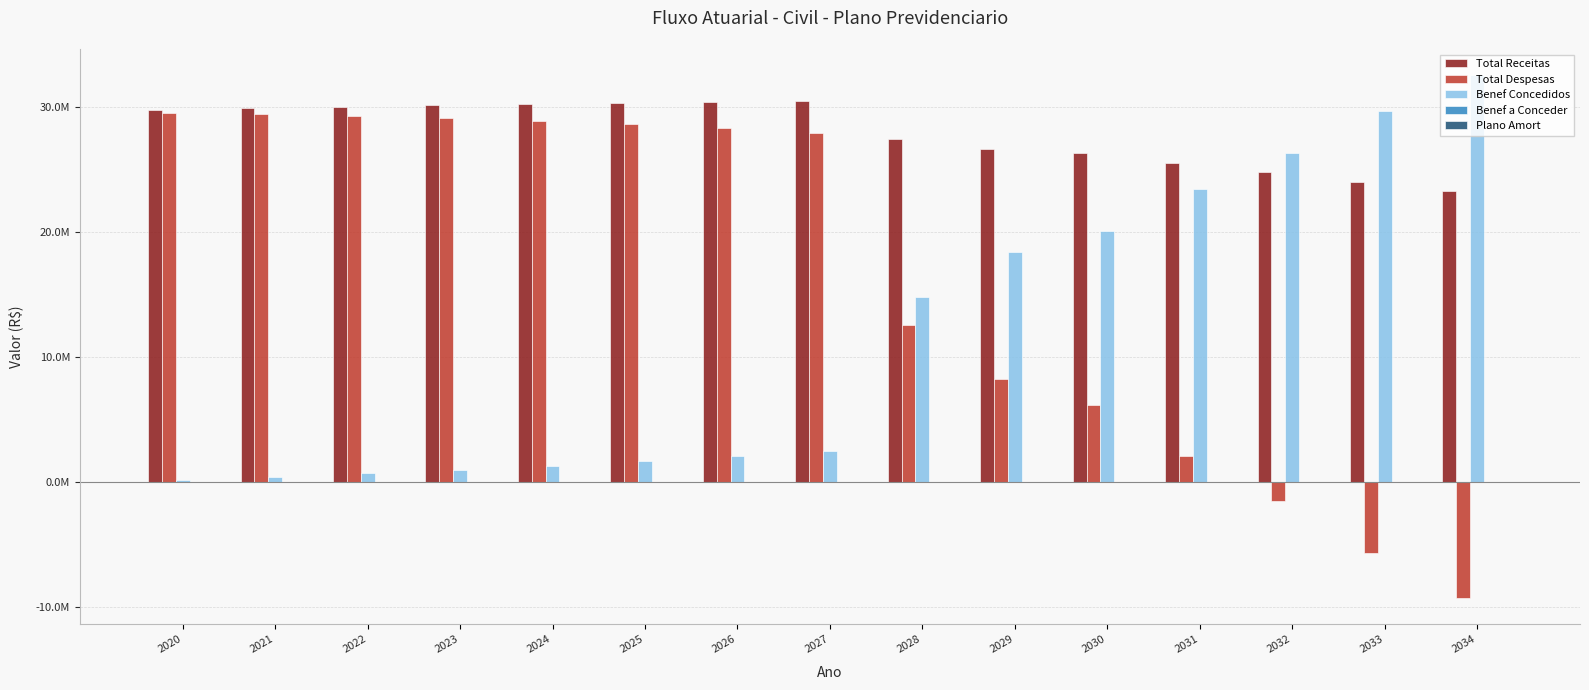

Which has a higher value, 2026 or 2021?

2026